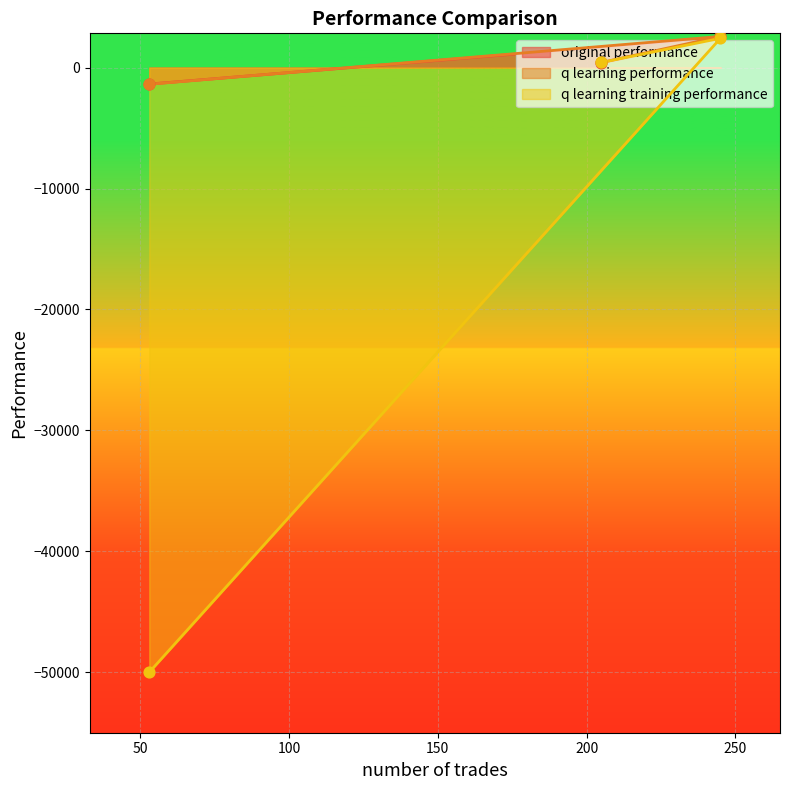

Which series has the largest Y range (max minus min)?

q learning training performance